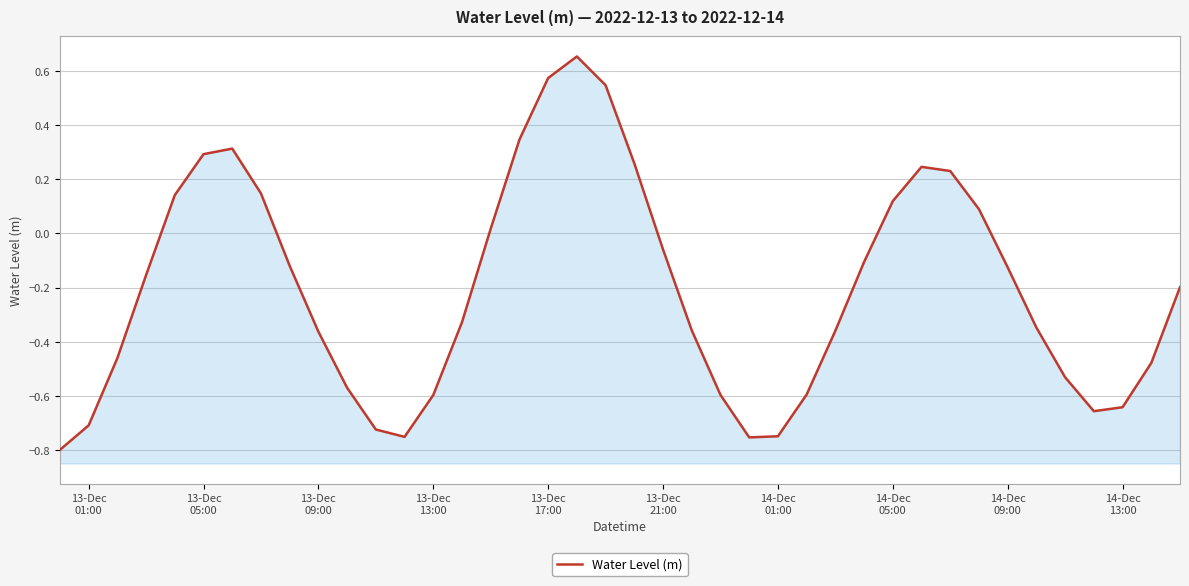

How many negative values are there?

26